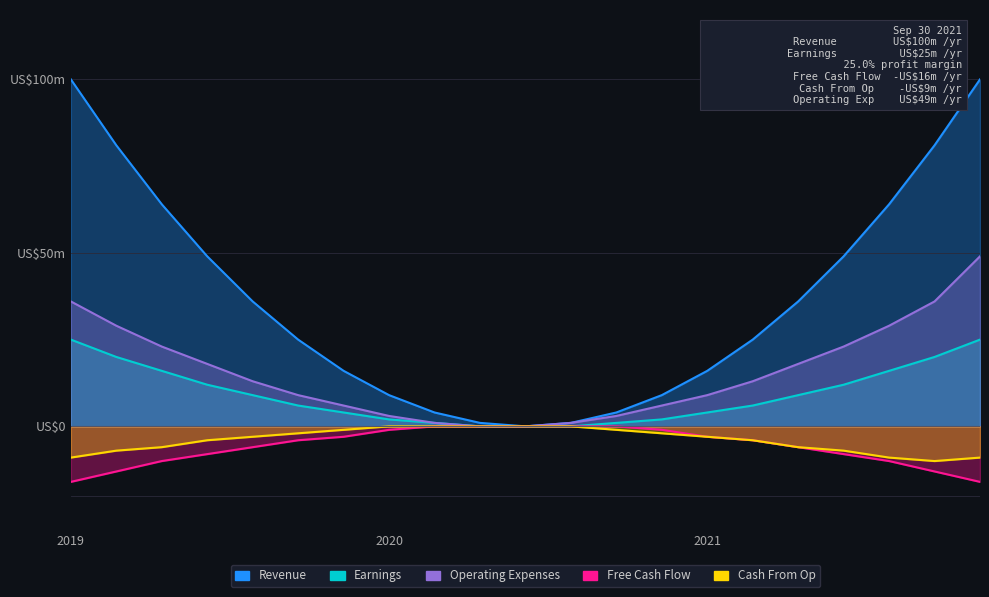

What are all the series names shown in the legend?

Revenue, Earnings, Free Cash Flow, Cash From Op, Operating Expenses